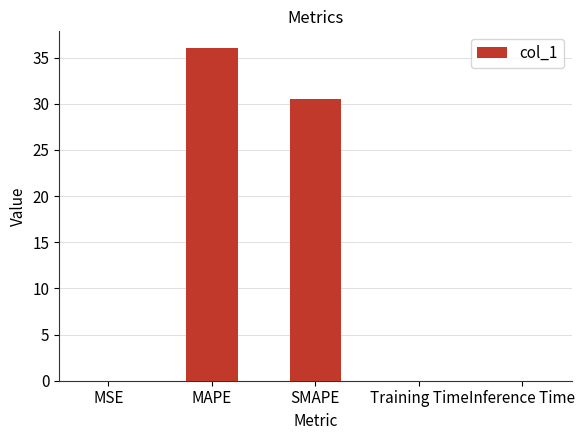

Are the bars horizontal?

No